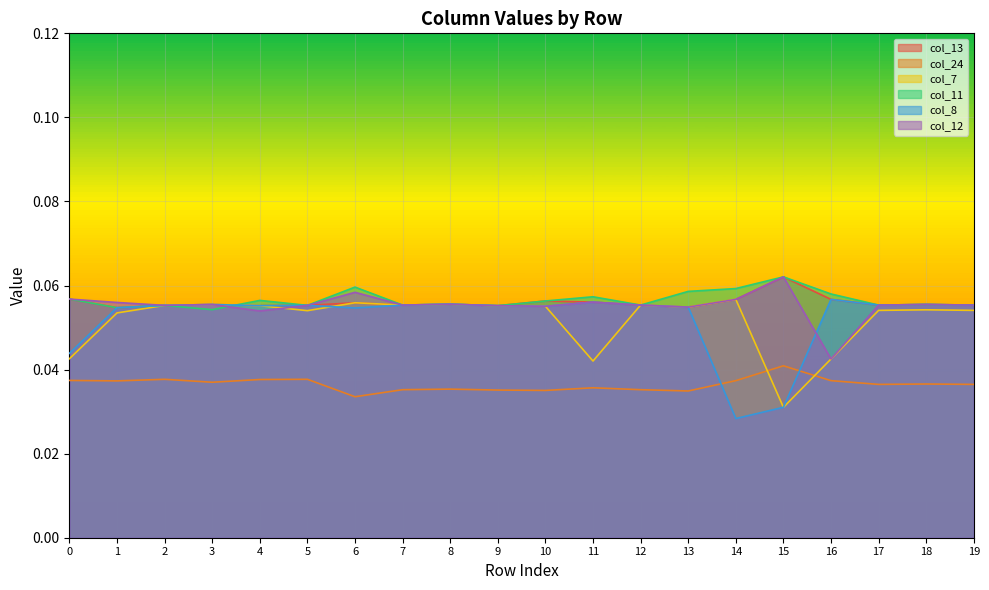

Is the value of col_8 at 15 greater than the value of col_24 at 5?

No